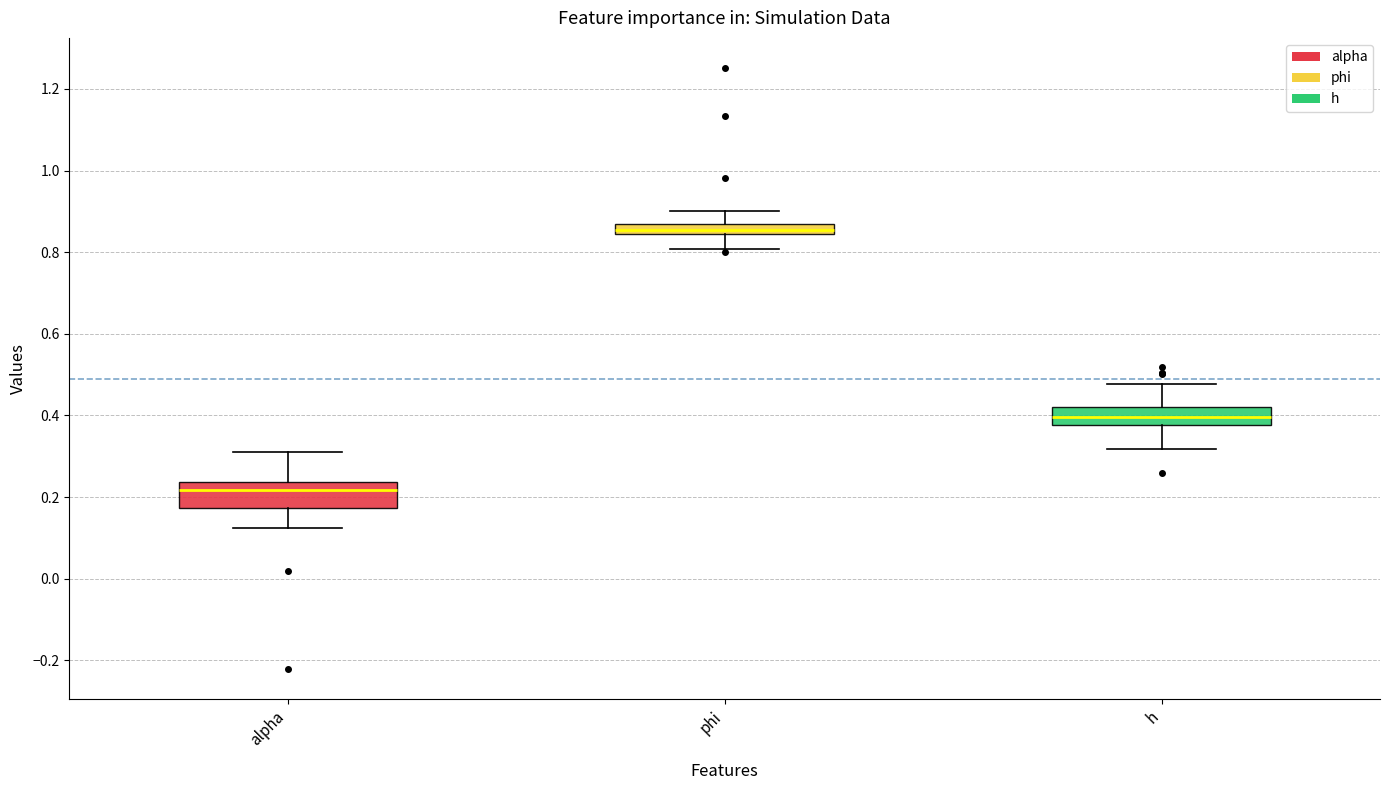

Which box has the highest median line?

phi